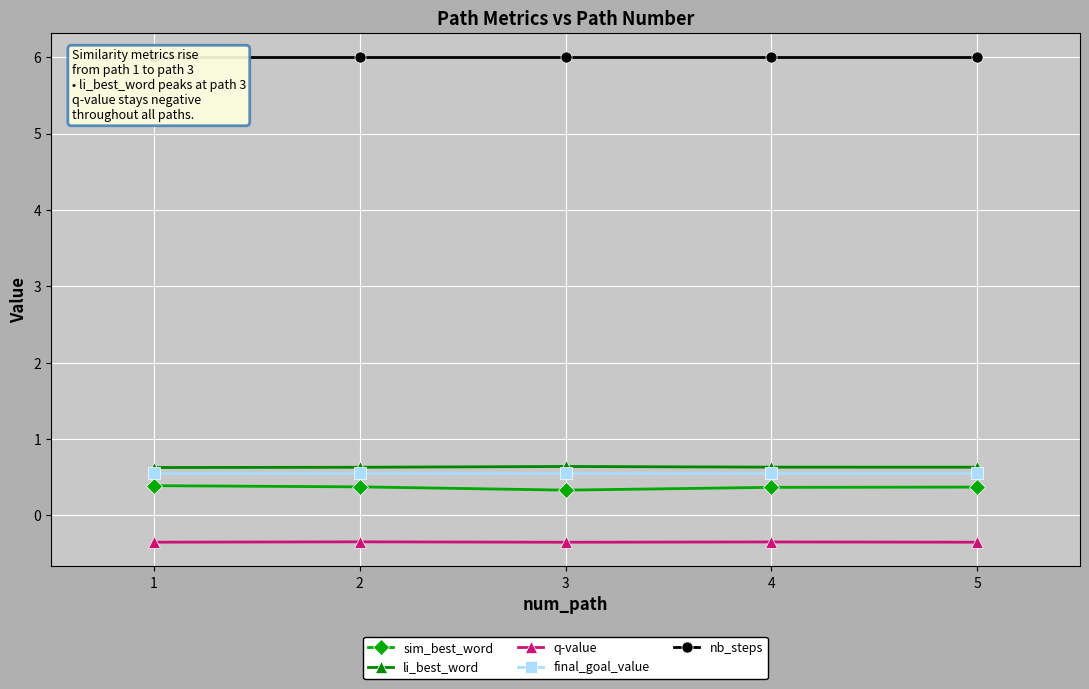

Is this an area chart (filled region under the line)?

No